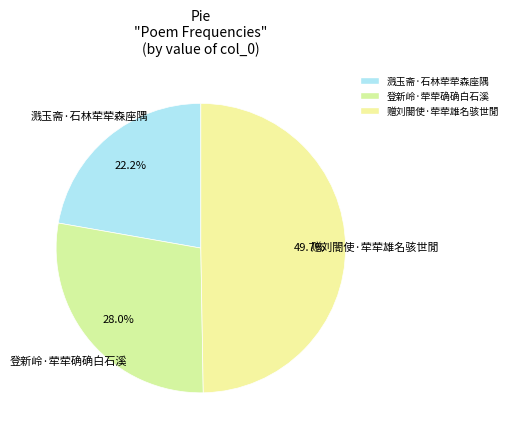

Is it true that 登新岭·荦荦确确白石溪 is 28% of the pie?

True